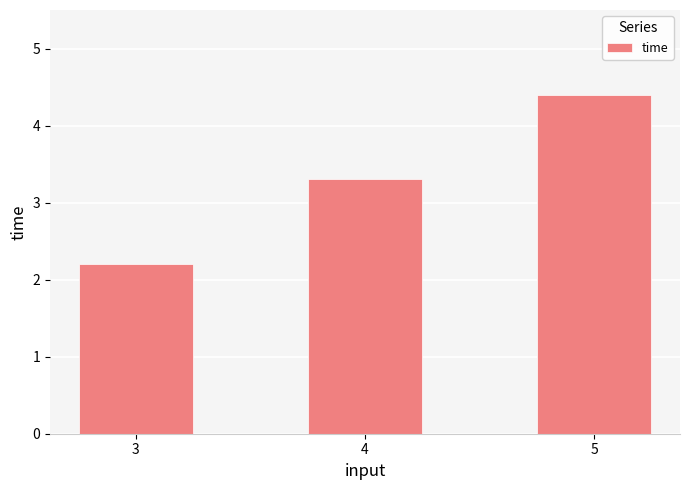

True or false: the data shows 3.2 at 3.

False